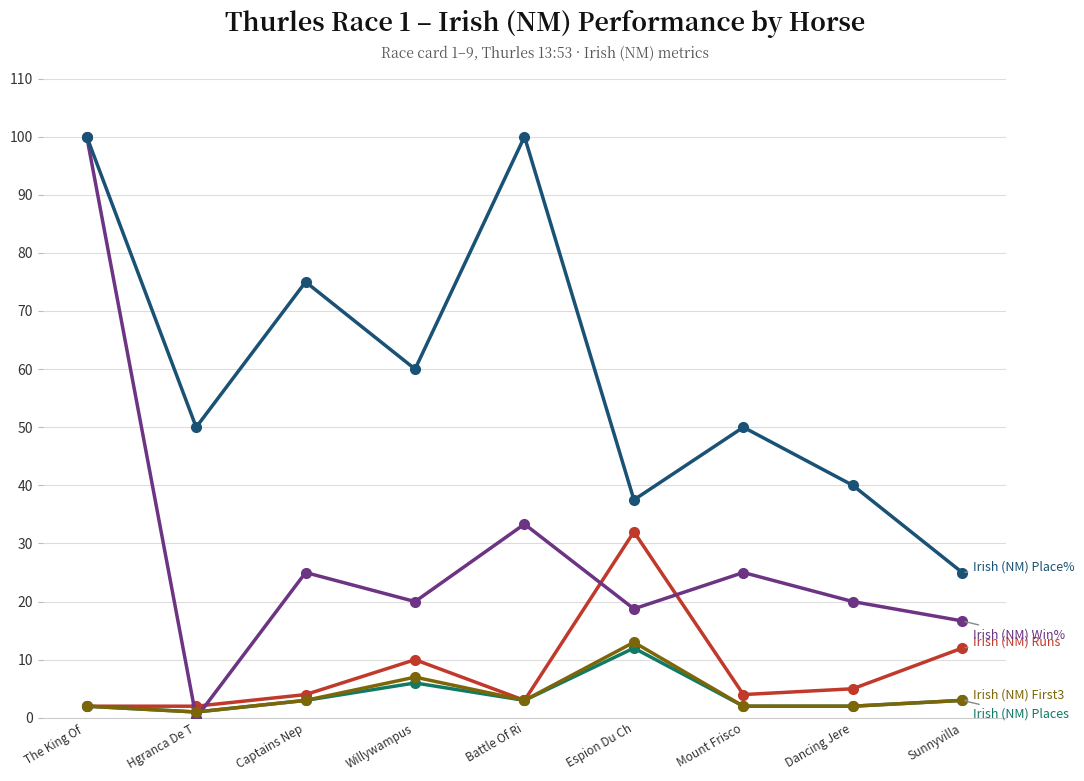

How many data points does each series have?

9